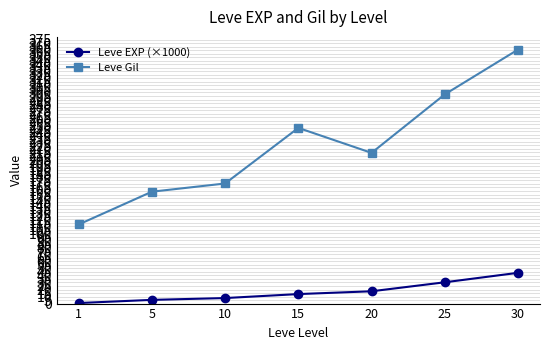

What is the value of the Leve Gil point at the 6th from the left?

297.3